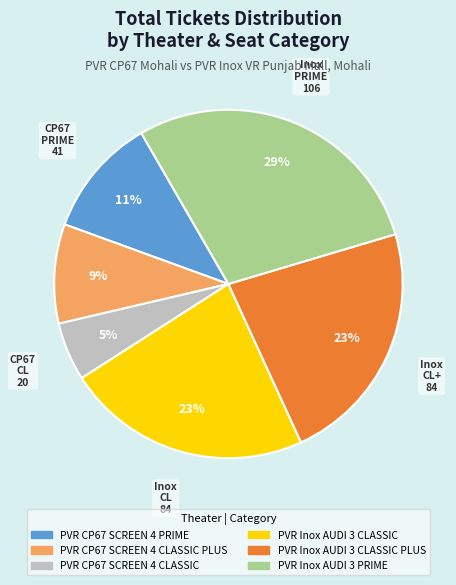

To the nearest percent, what is the average slice percentage?

17%